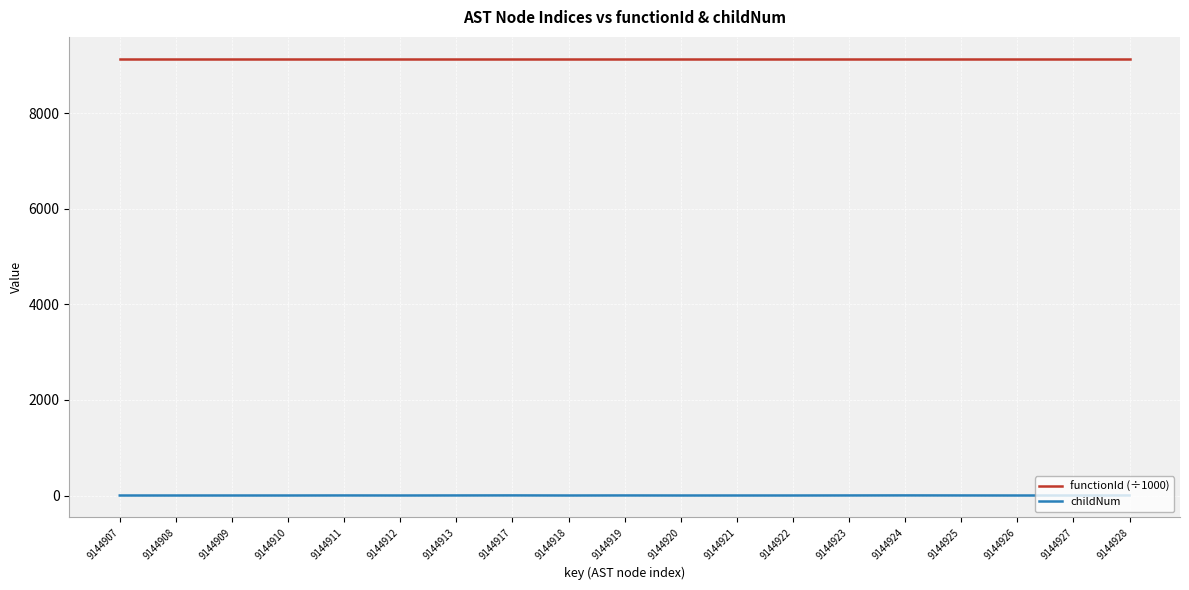

Which series has the largest total across all categories?

functionId (÷1000)